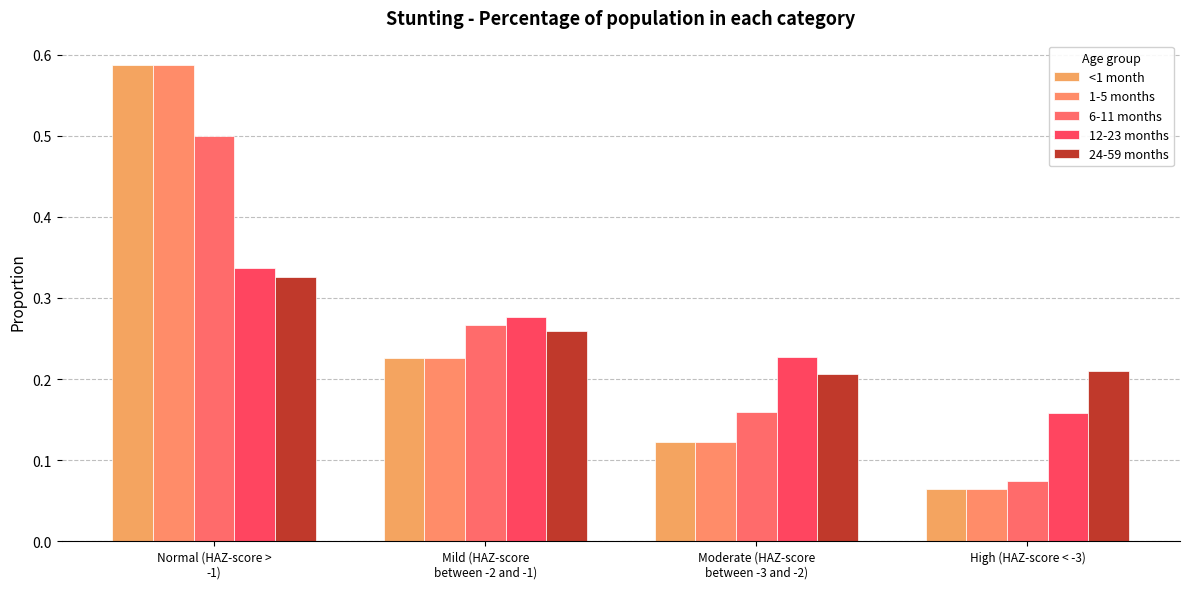

What position from the right is Mild (HAZ-score
between -2 and -1)?

3